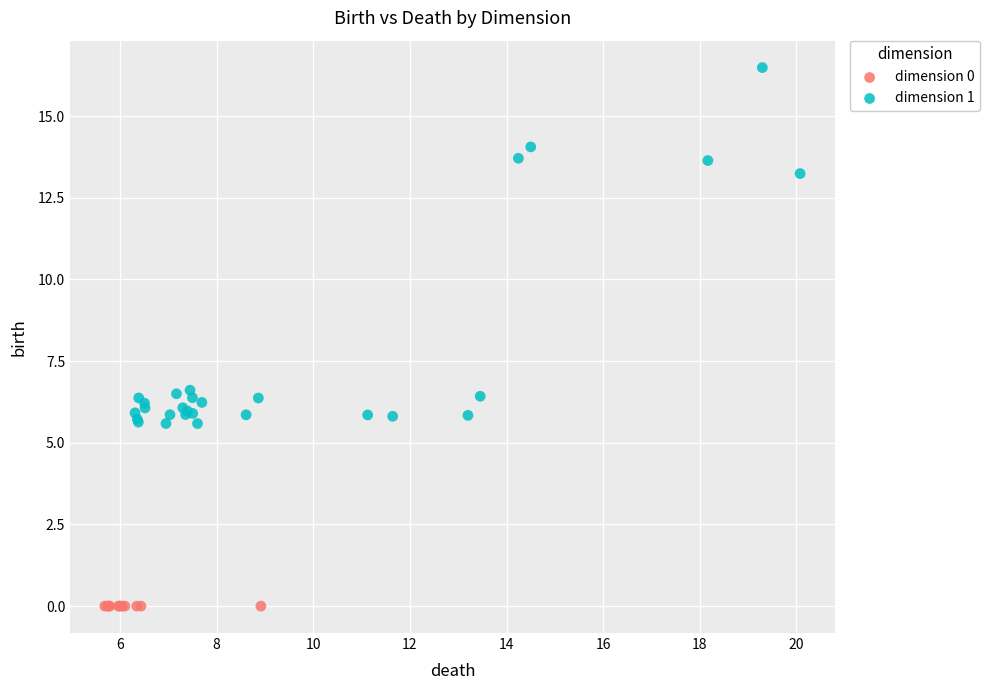

Which series reaches the maximum Y coordinate?

dimension 1